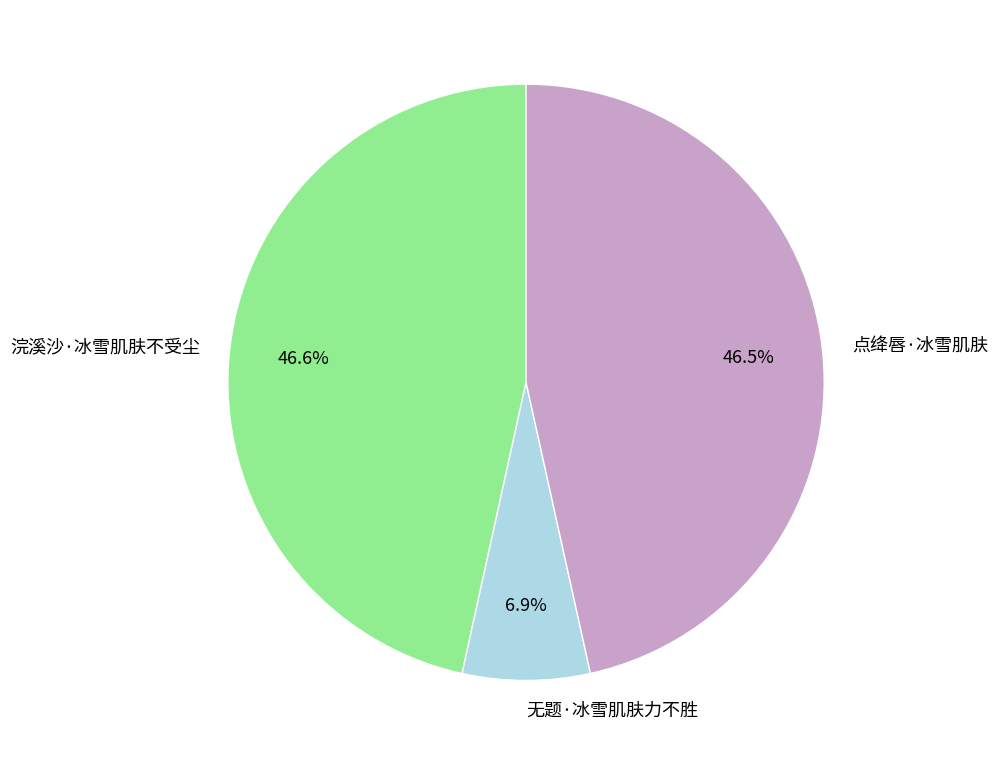

Combined, do 点绛唇·冰雪肌肤 and 浣溪沙·冰雪肌肤不受尘 account for over 50%?

Yes